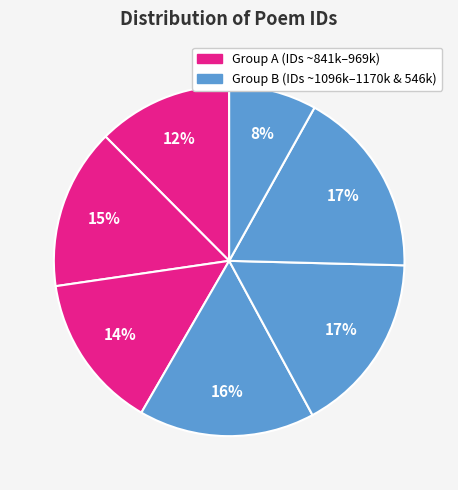

Count the number of slices in the pie.

7